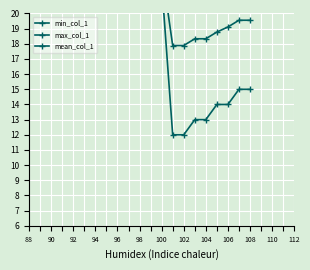

What are all the series names shown in the legend?

min_col_1, max_col_1, mean_col_1